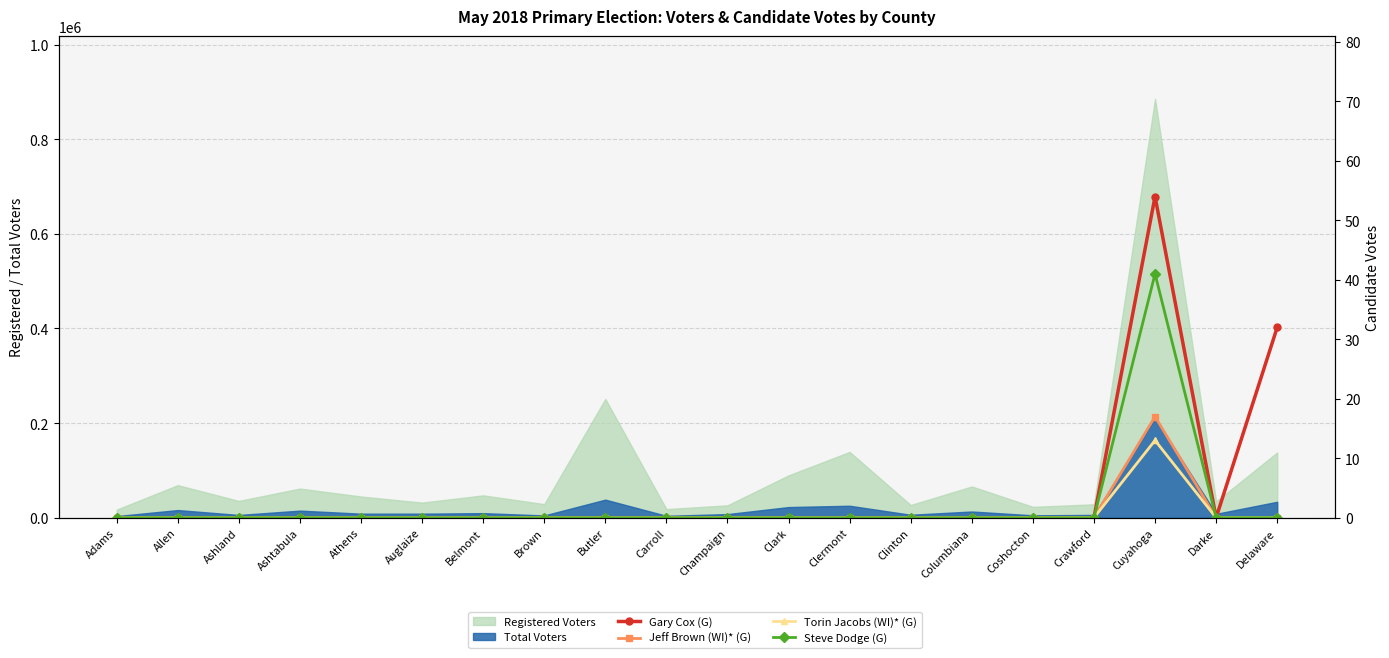

At how many categories does at least one series exceed 39?

1